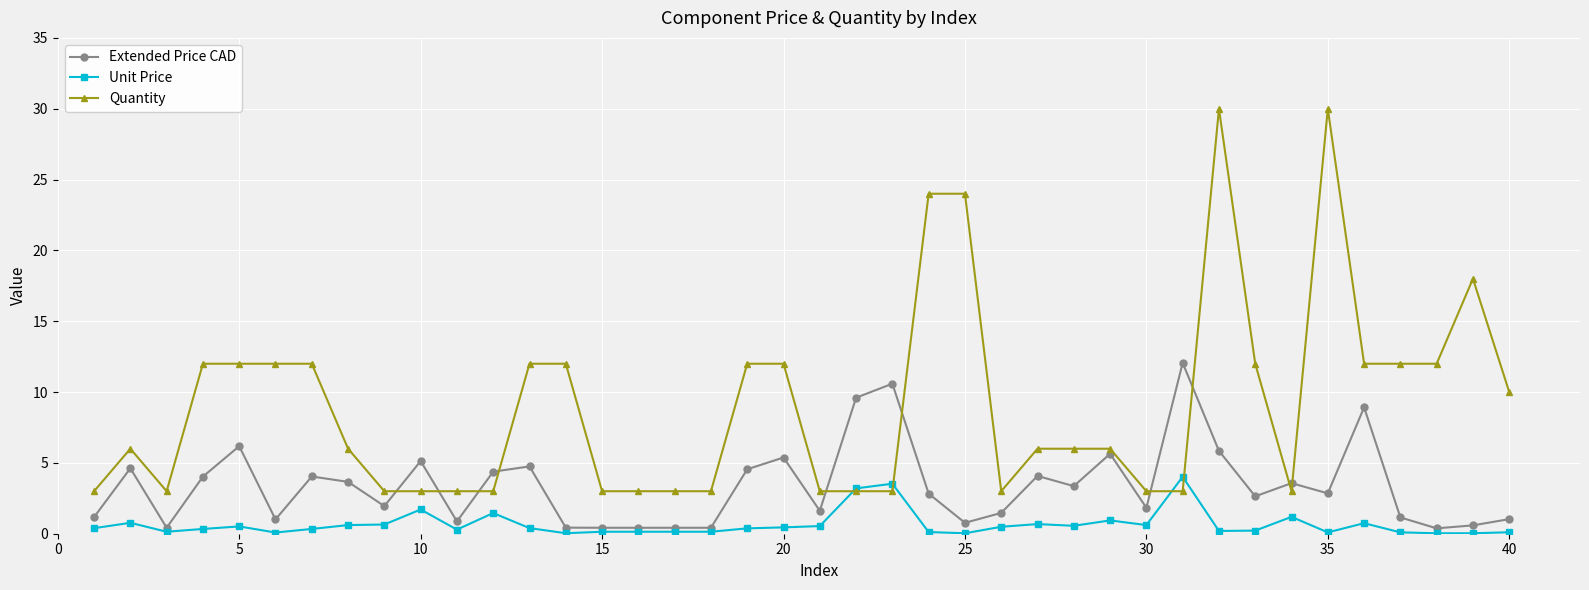

List the series in order of their overall mean, highest first.

Quantity, Extended Price CAD, Unit Price